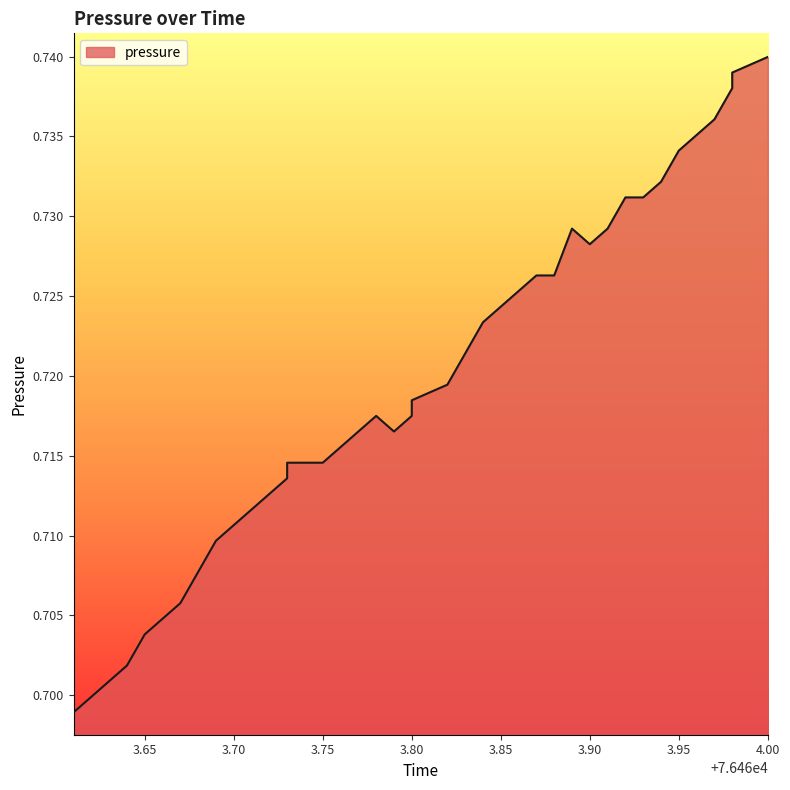

What is the label of the 2nd point from the right?

76463.98